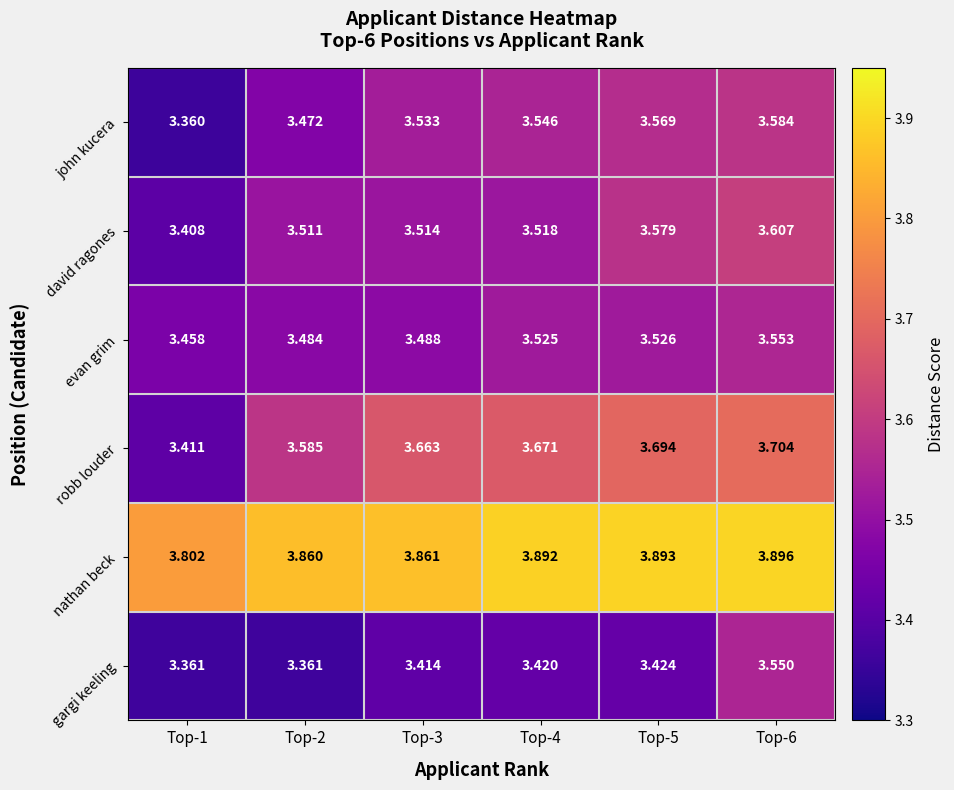

True or false: gargi keeling has a value of 1.4 at Top-6.

False